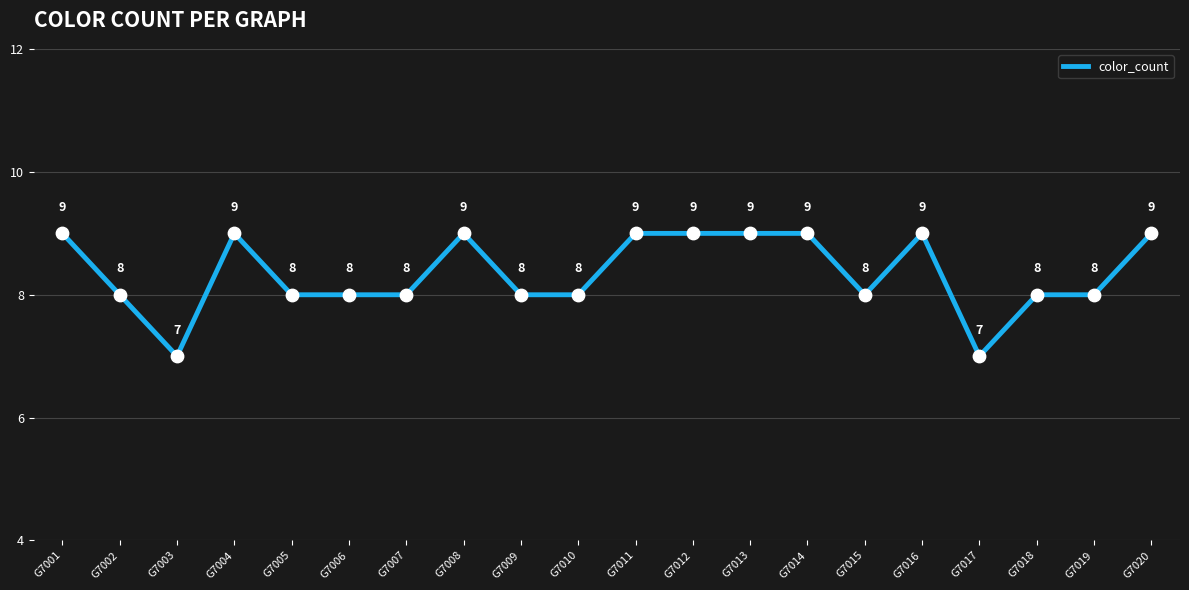

Between G7003 and G7015, which is larger?

G7015